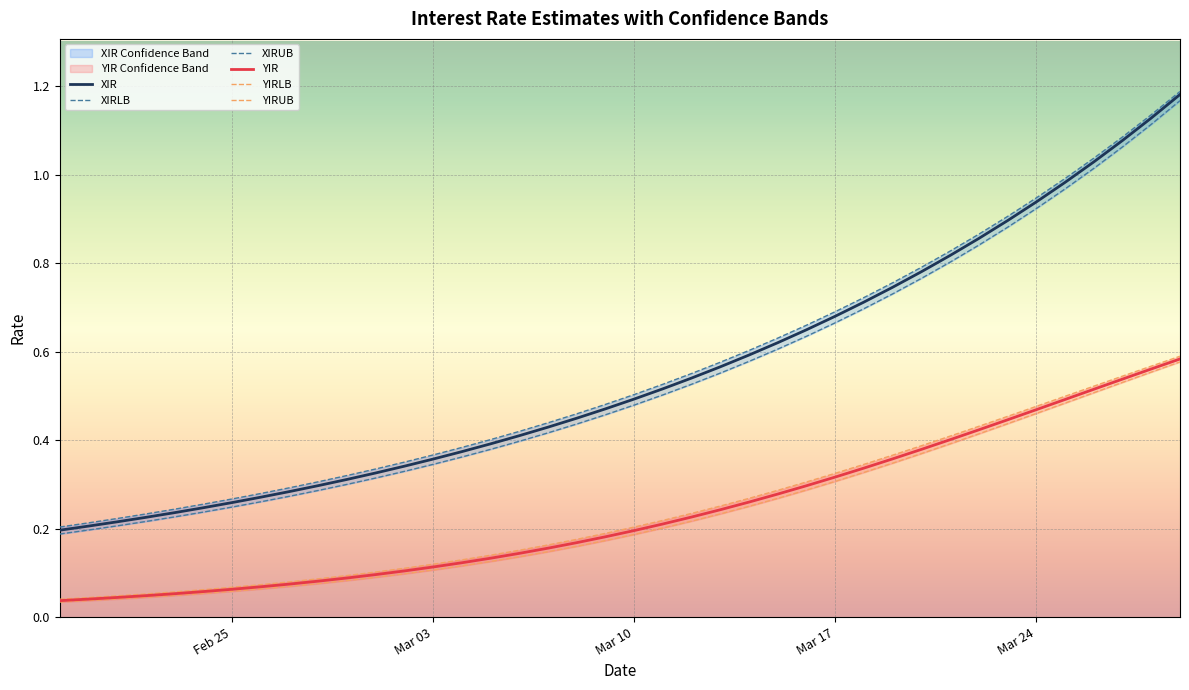

True or false: XIR and YIR intersect in this chart.

False